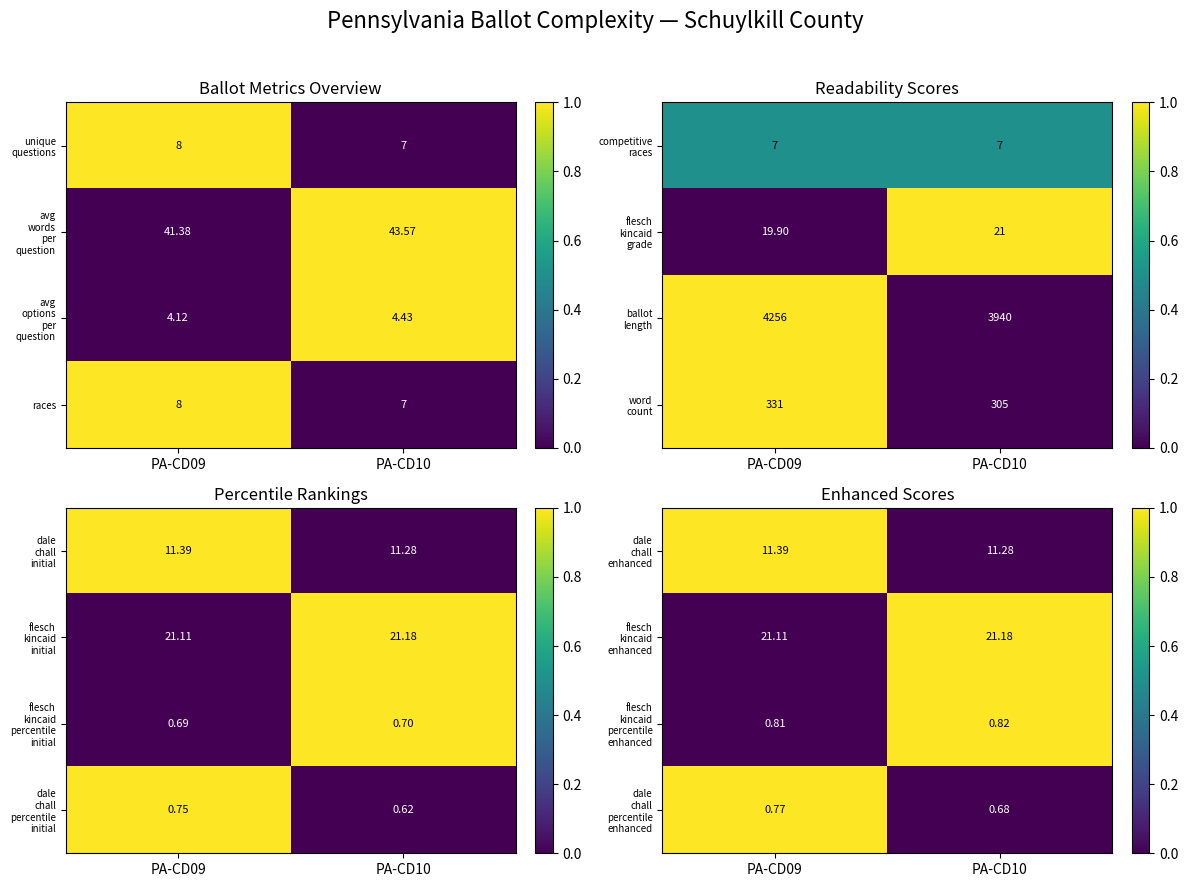

The flesch kincaid percentile enhanced series shows 1 at PA-CD10. True or false?

False